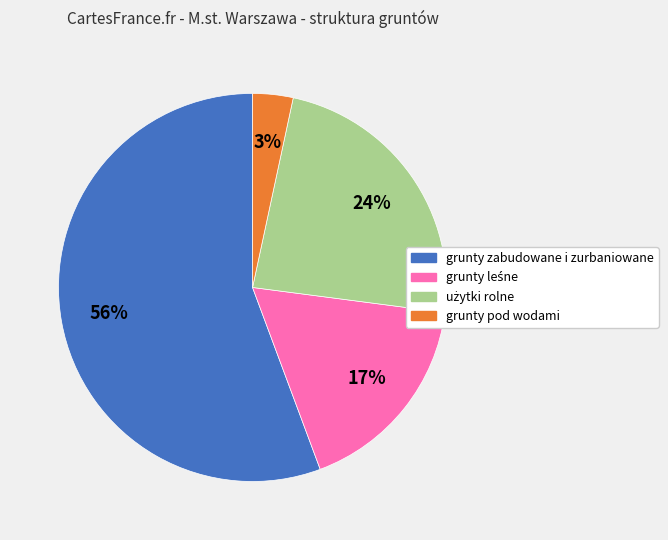

Count the number of slices in the pie.

4